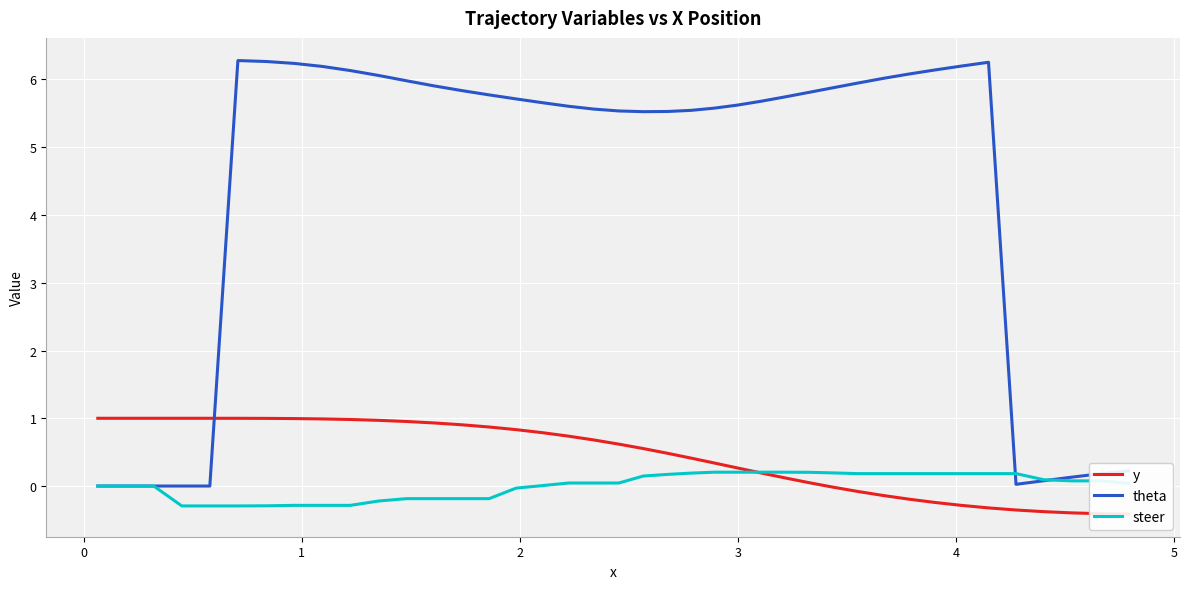

What is the lowest value of the steer series?

-0.3